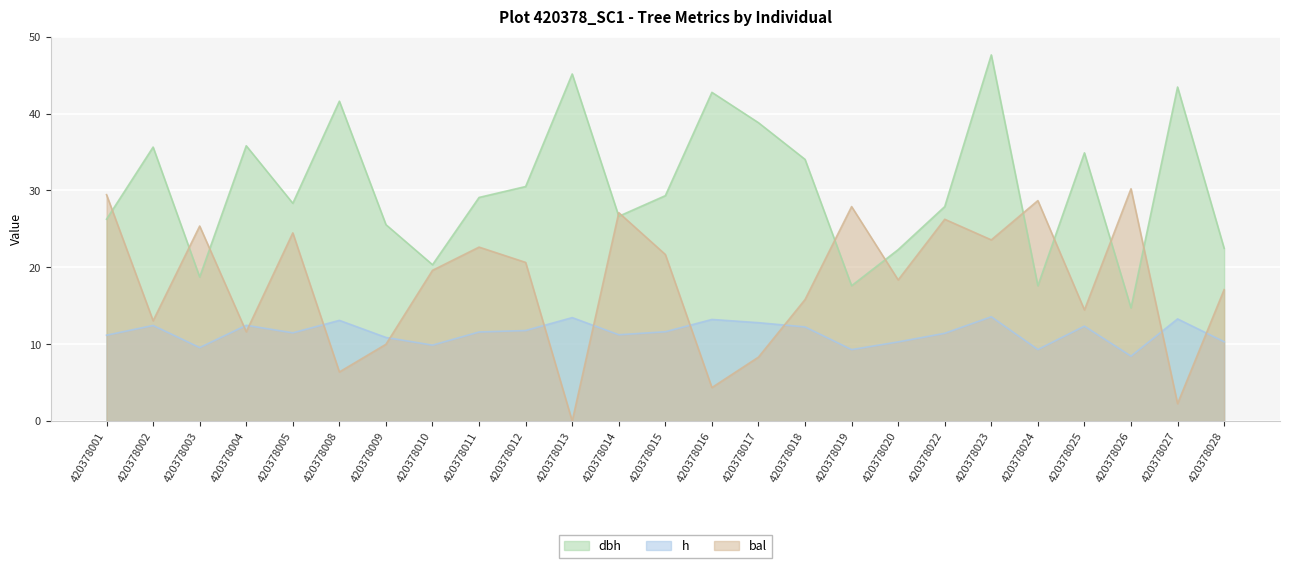

Rank the series by their maximum value, from lowest to highest.

h, bal, dbh